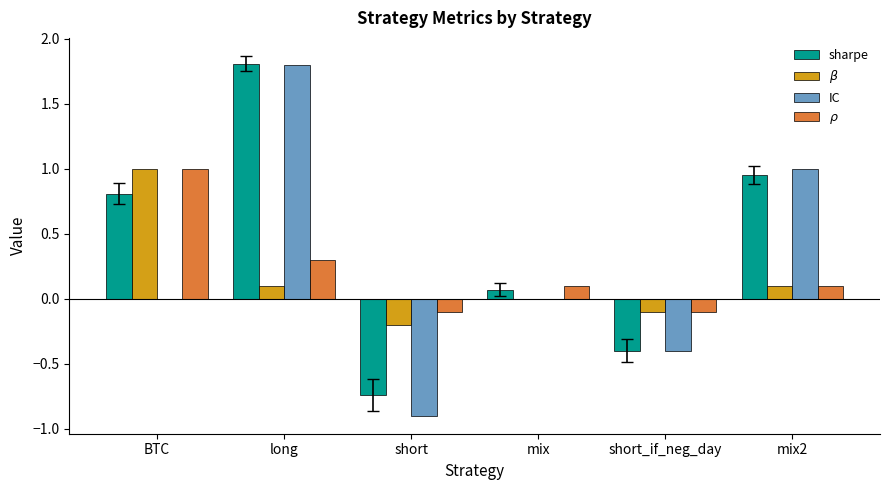

At which label does $\beta$ reach its peak?

BTC